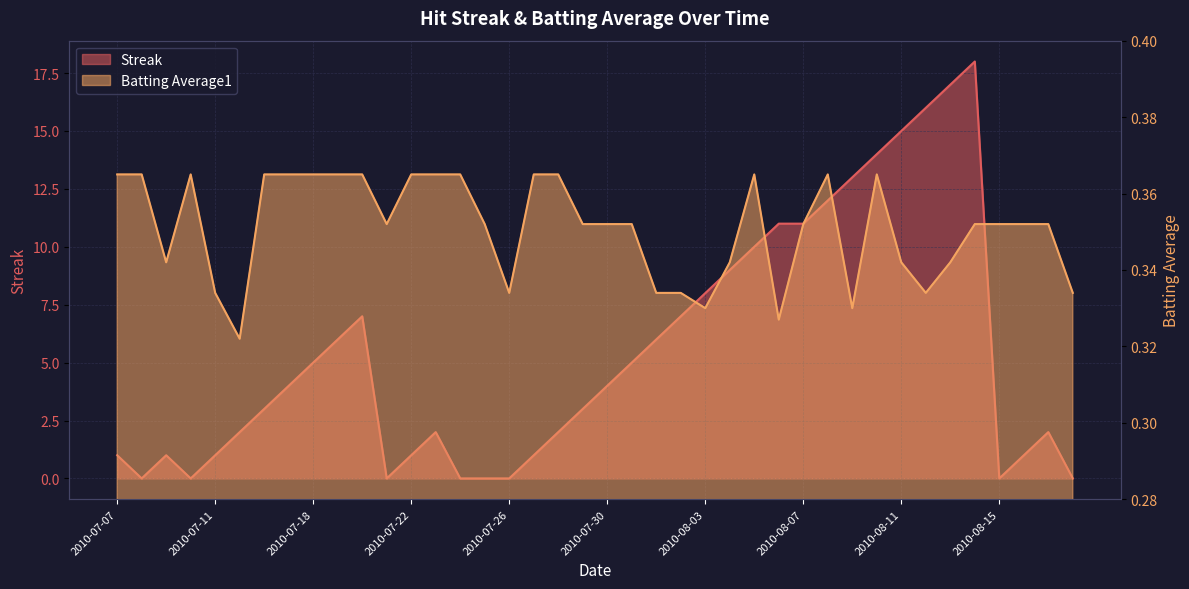

Is it true that Batting Average1 equals 0.1 at 2010-07-26?

False